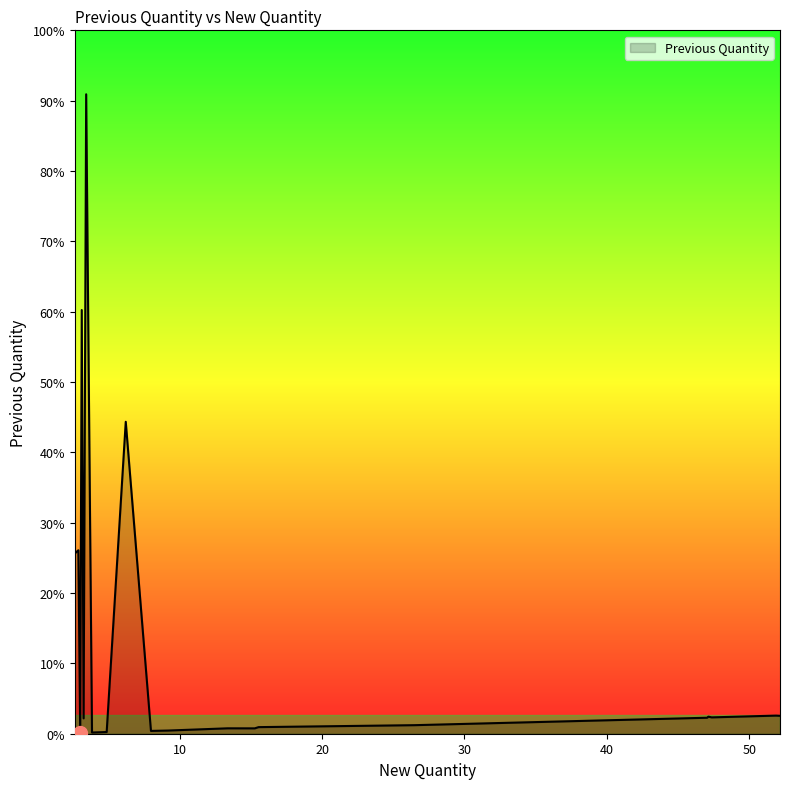

Does the chart have visible grid lines?

No